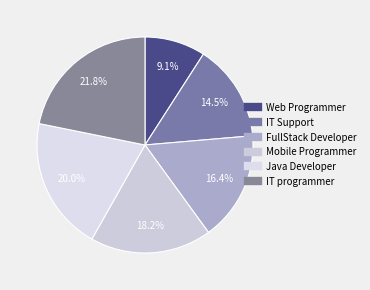

To the nearest percent, what is the average slice percentage?

17%